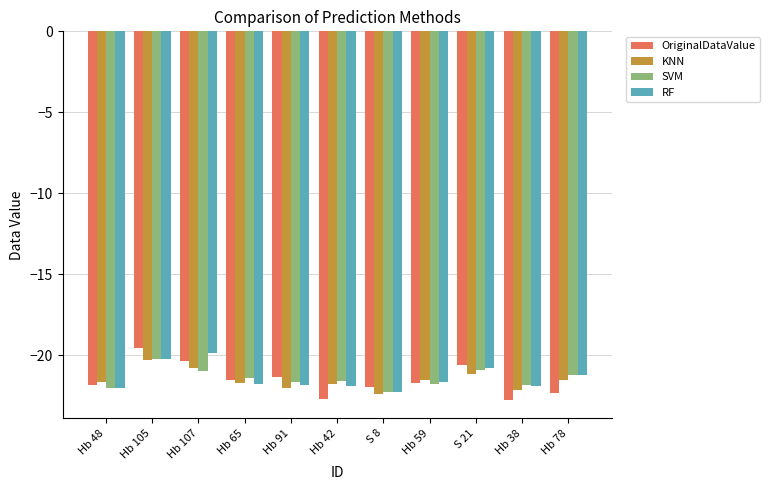

True or false: KNN has a value of -21.8 at Hb 42.

True